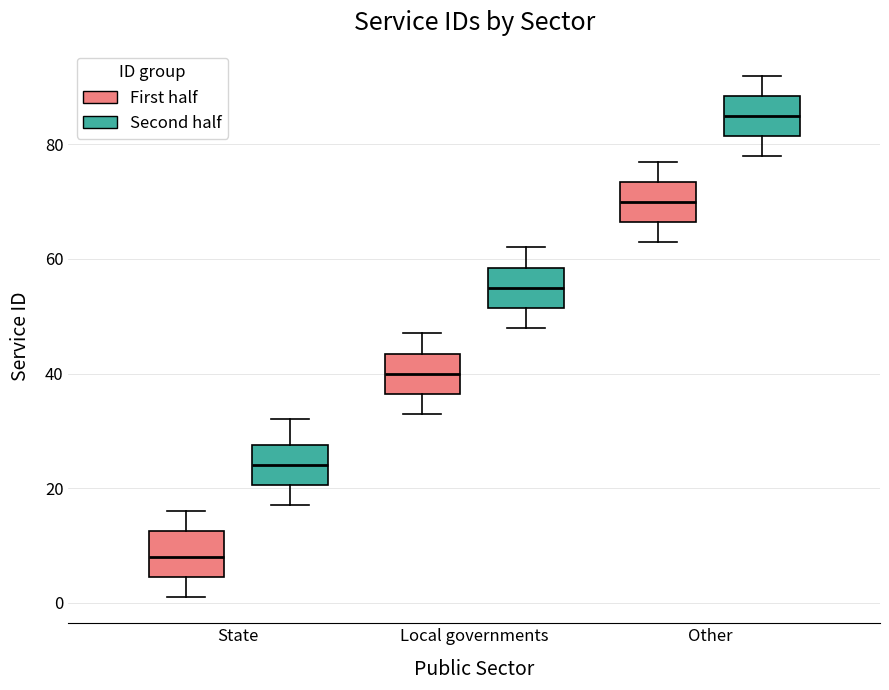

Reading left to right, transcribe this box plot: for each box, give where its median line is, the range the box spans, and where its two whiskers end, as read against the y-axis. The values are not printed on the chart, so give them approximately, as read against the axis.

State (First half): median 8, box 4 to 12, whiskers 2 to 16
State (Second half): median 24, box 20 to 28, whiskers 18 to 32
Local governments (First half): median 40, box 36 to 44, whiskers 34 to 48
Local governments (Second half): median 56, box 52 to 58, whiskers 48 to 62
Other (First half): median 70, box 66 to 74, whiskers 64 to 78
Other (Second half): median 86, box 82 to 88, whiskers 78 to 92